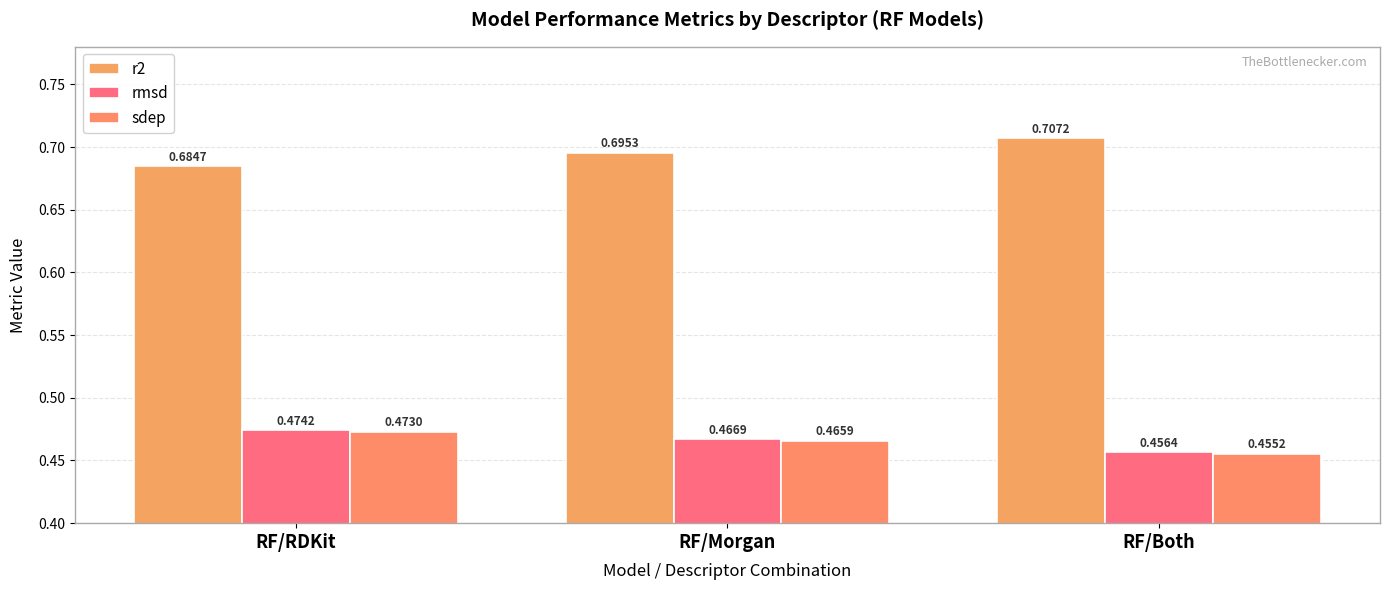

How many data points does each series have?

3